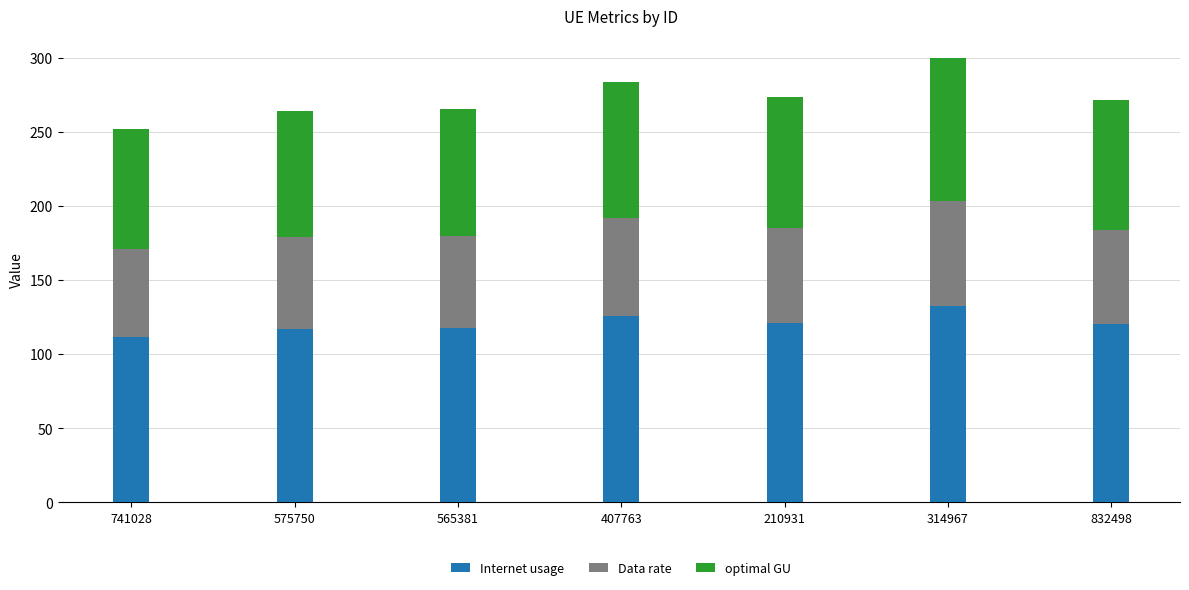

What is the difference between the Internet usage values at 314967 and 407763?

7.2